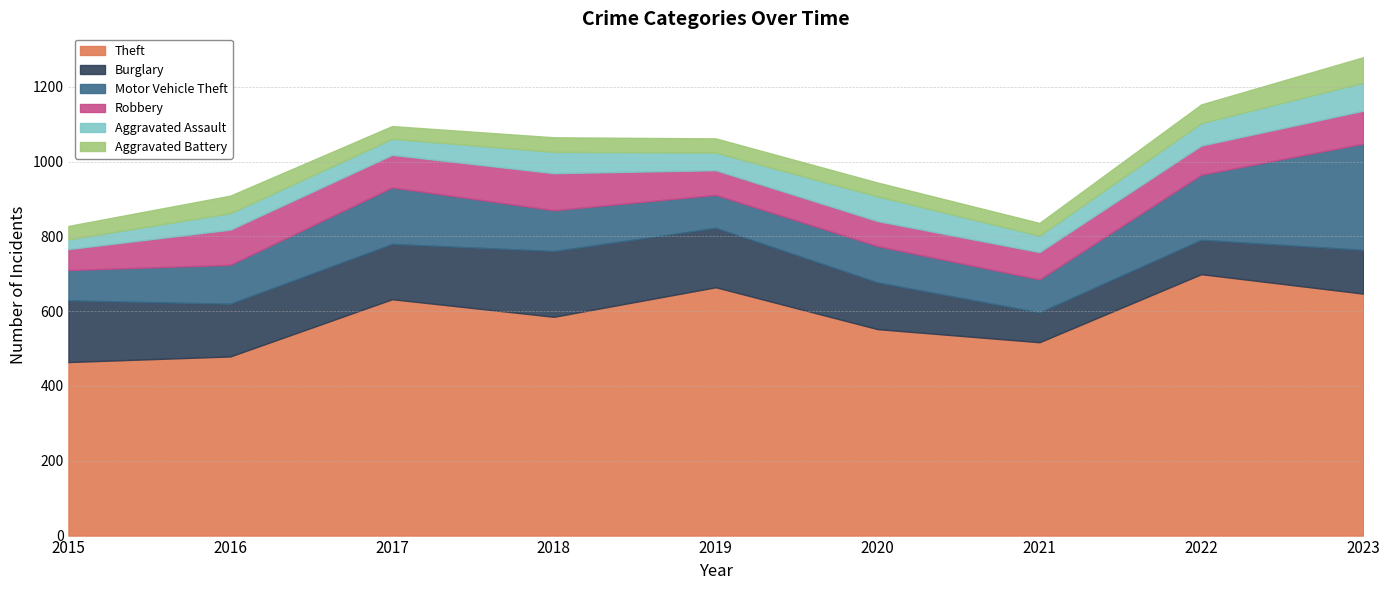

Which series has the largest range (max minus min)?

Theft